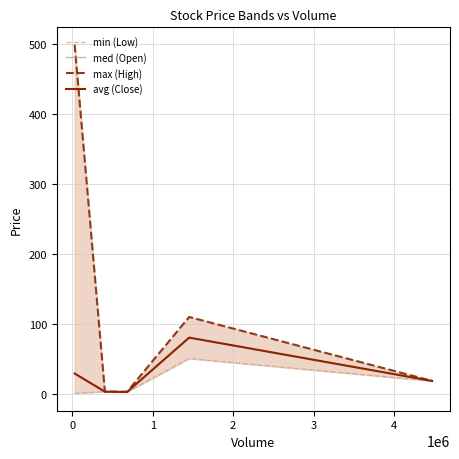

What is the maximum value for med (Open)?

80.3